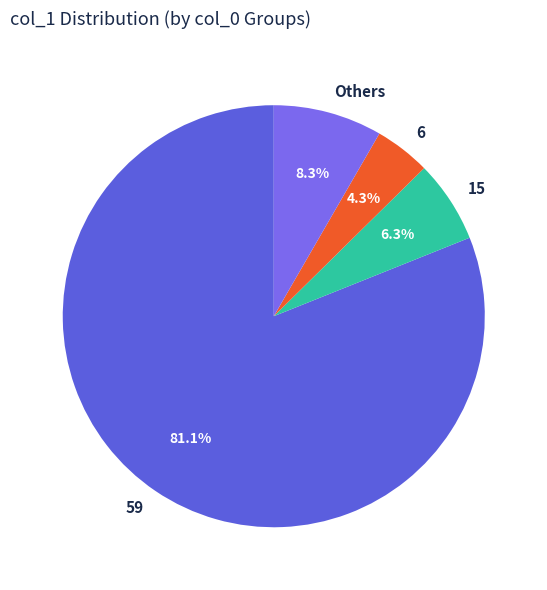

Which has a higher value, 6 or Others?

Others